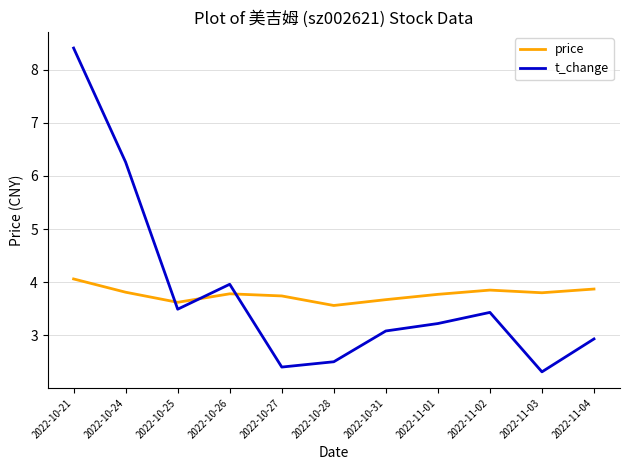

True or false: price and t_change cross at least once.

True